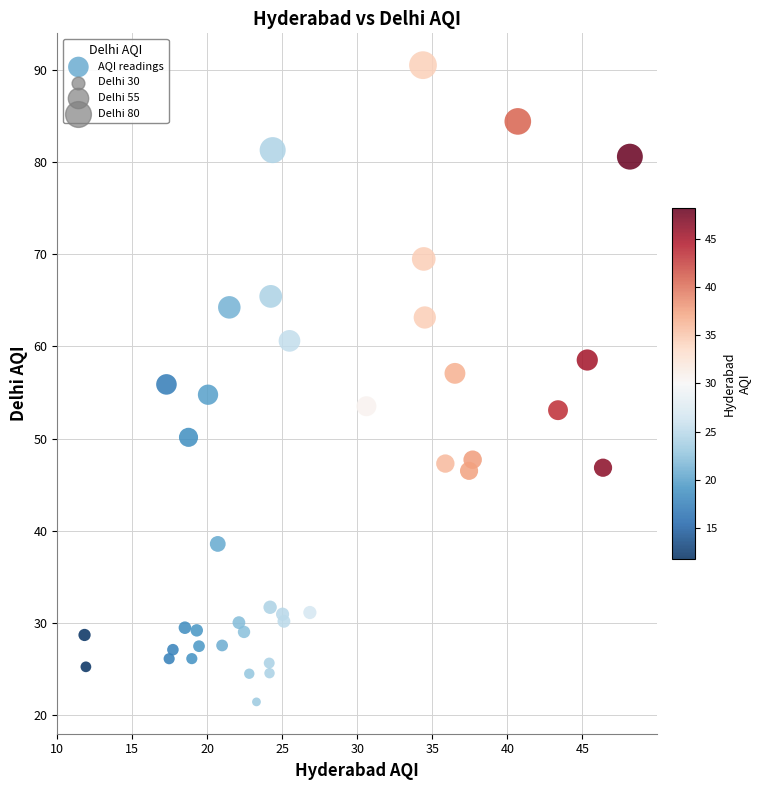

What is the range of Y values (max minus min)?

69.2